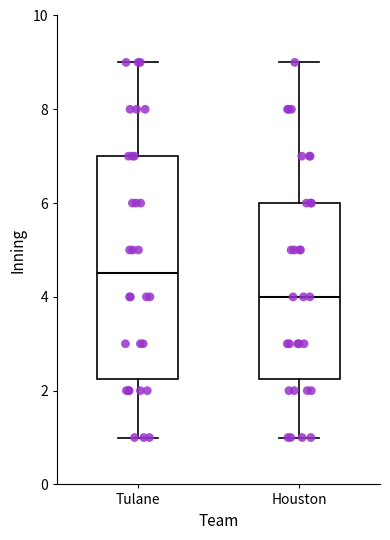

Where does the upper whisker of the box for Tulane end on the y-axis? The values are not printed on the chart, so give them approximately, as read against the axis.

9.0